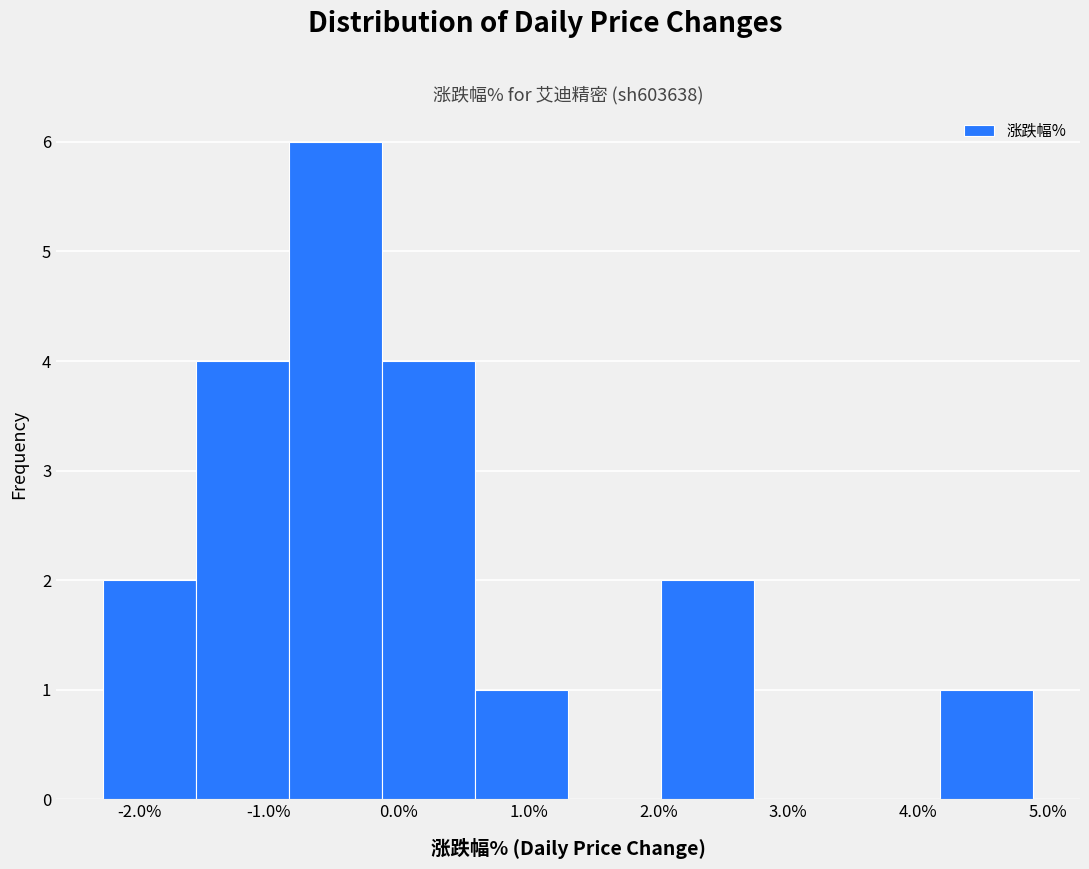

Reading left to right, transcribe this chart: for each bar, give the range it covers on the x-axis and its height. Neither the bar edges nor the heights are printed on the chart, so give them approximately, as read against the axes.

-2.3 to -1.6: 2
-1.6 to -0.8: 4
-0.8 to -0.1: 6
-0.1 to 0.6: 4
0.6 to 1.3: 1
1.3 to 2.0: 0
2.0 to 2.7: 2
2.7 to 3.5: 0
3.5 to 4.2: 0
4.2 to 4.9: 1